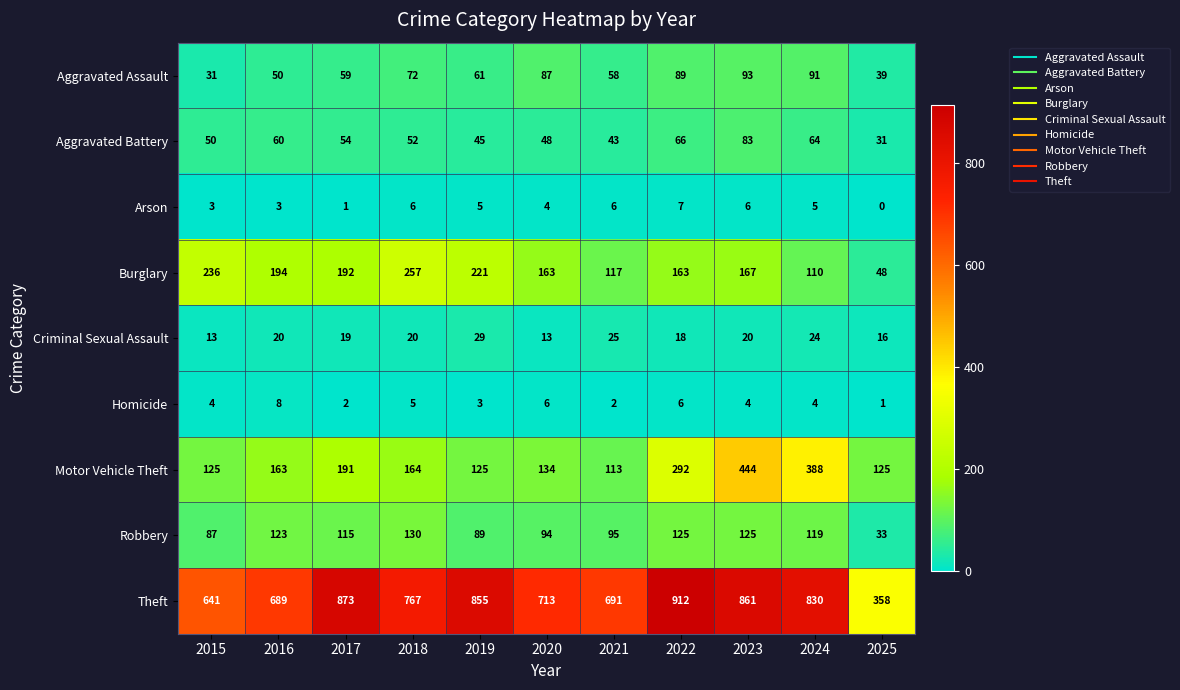

Is it true that Arson equals 6 at 2021?

True